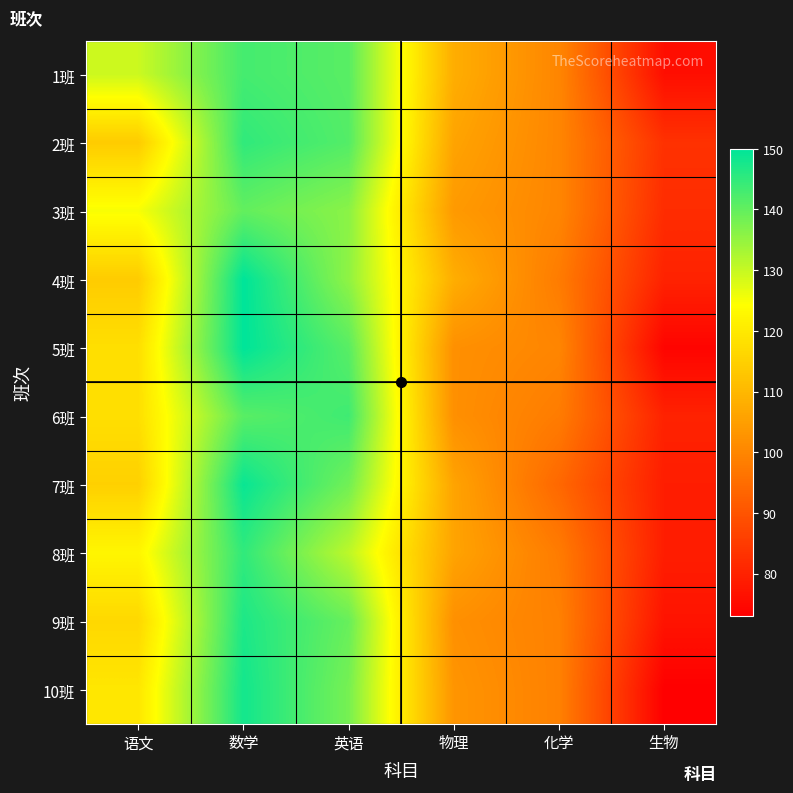

Which has a higher value, 物理 or 英语?

英语